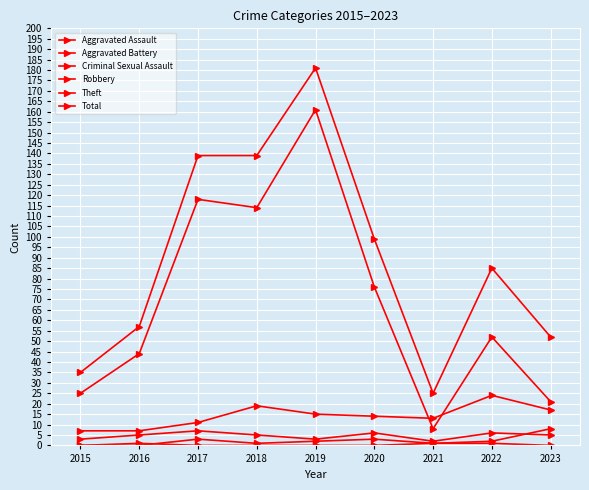

At which category does Criminal Sexual Assault reach its first local peak?

2015